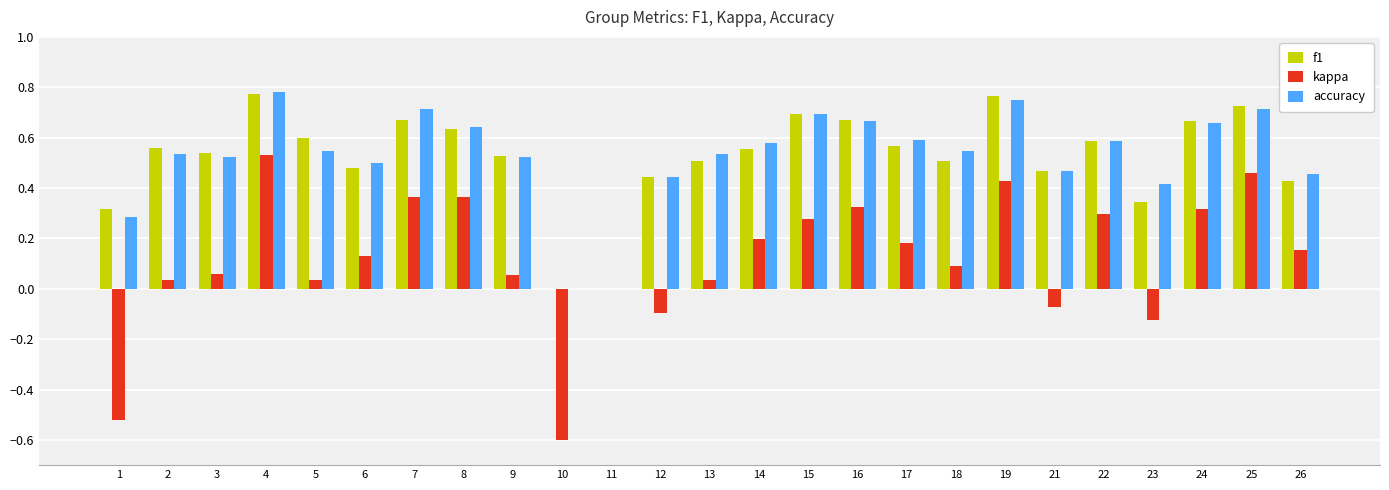

Between 12 and 16, which series saw the biggest shift?

kappa